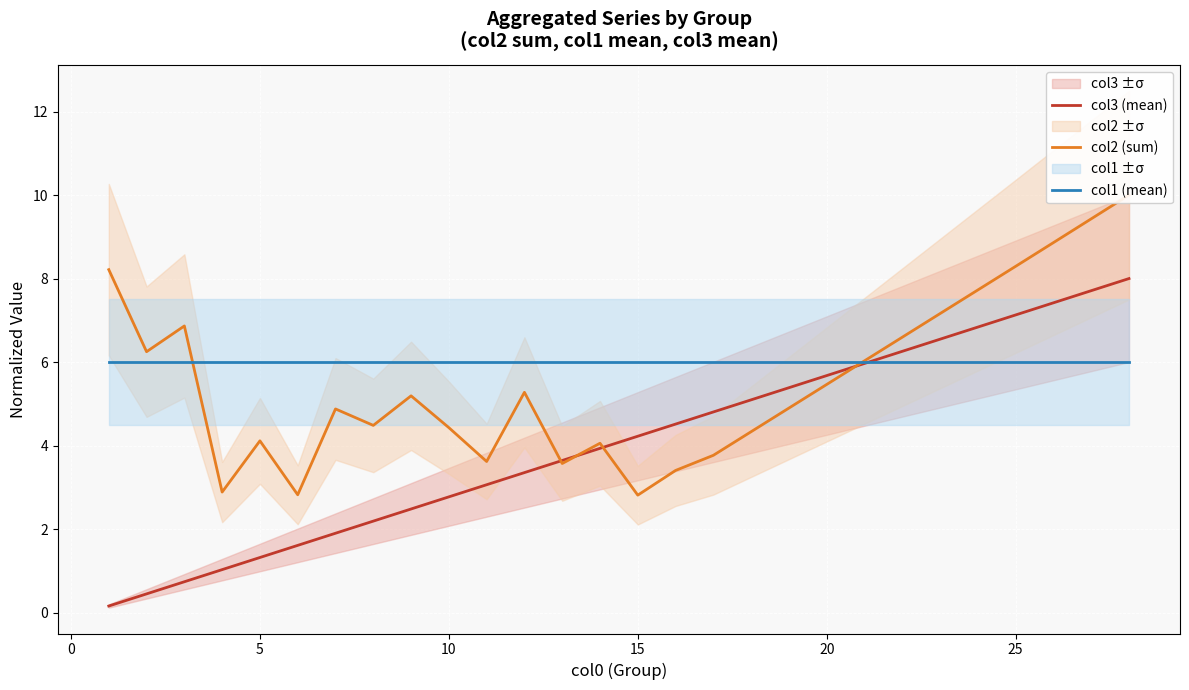

What is the lowest value of the col1 (mean) series?

6.0